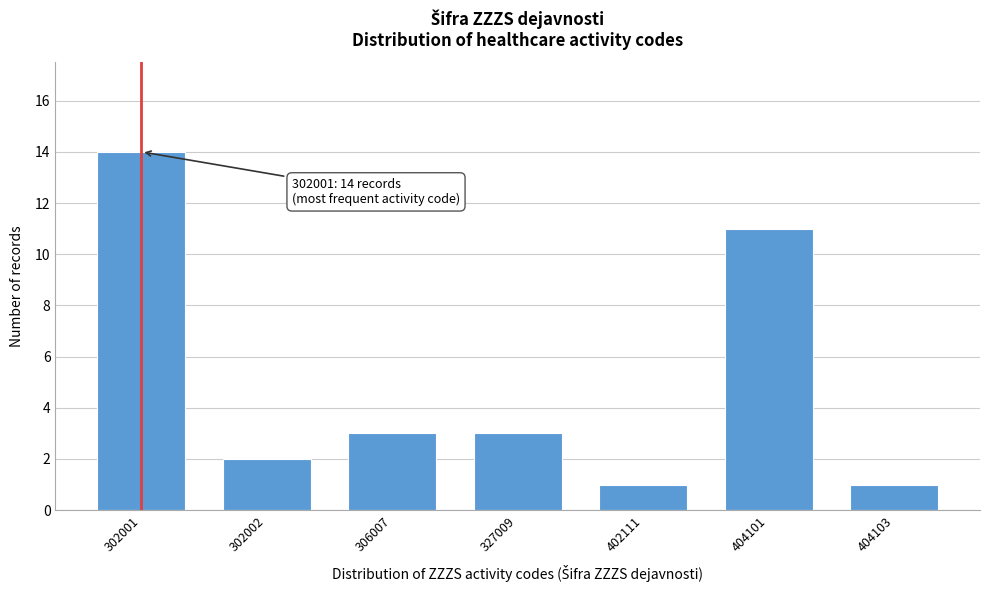

Reading left to right, transcribe all the data shown in this chart.

302001=14	302002=2	306007=3	327009=3	402111=1	404101=11	404103=1